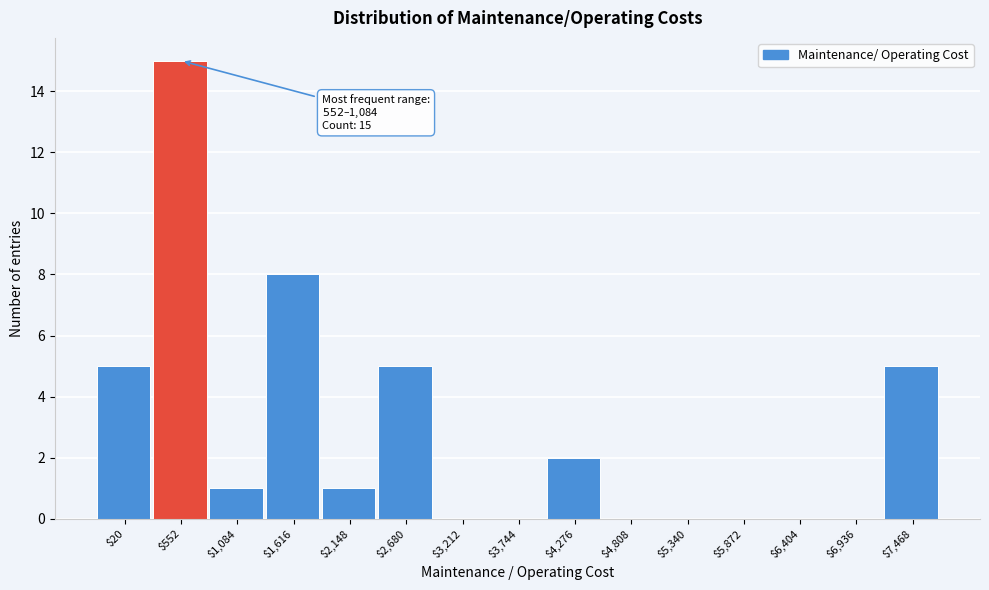

Which category has the highest value across all series?

$552